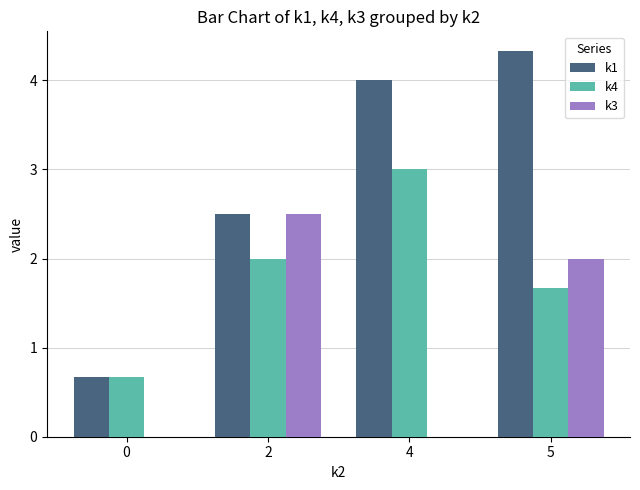

The k3 series shows 1.0 at 2. True or false?

False